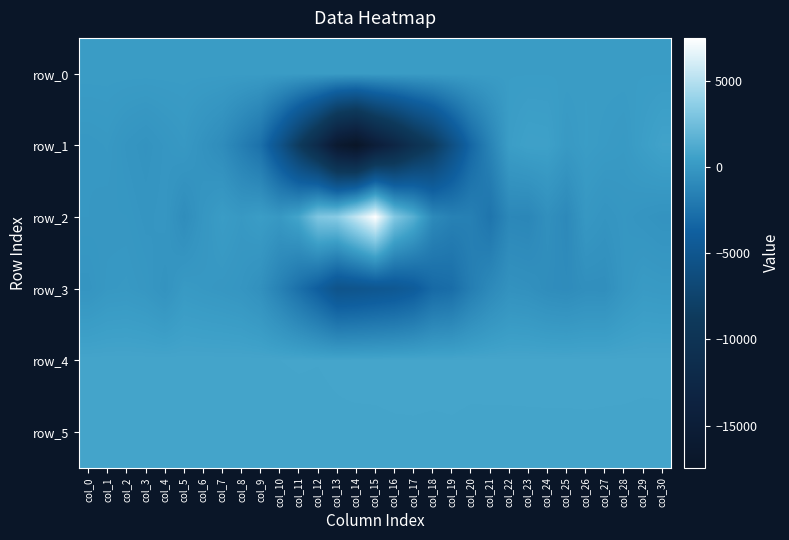

How many values in the row_2 series exceed -79?

15